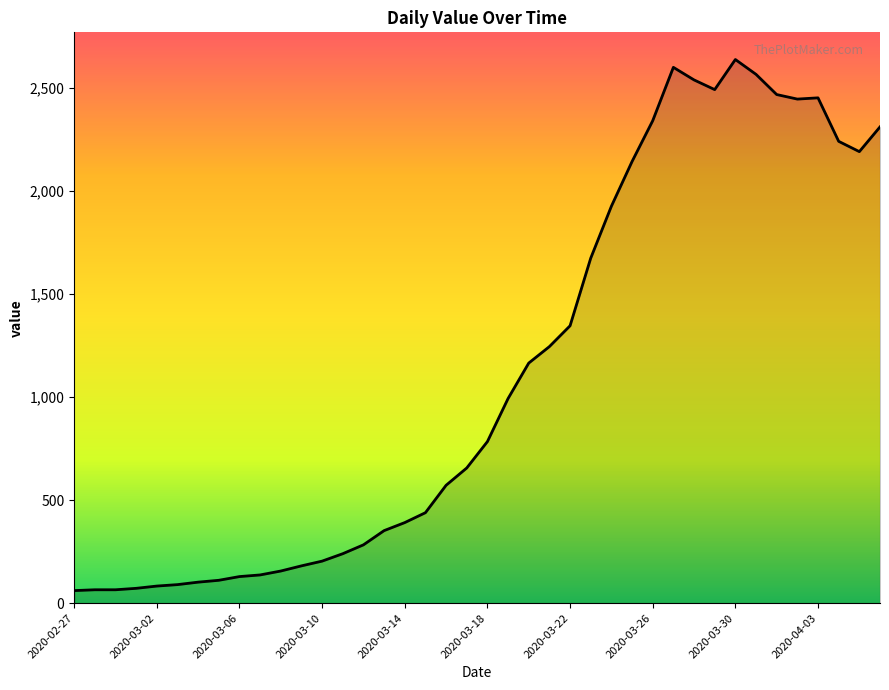

What is the minimum value shown in the chart?

61